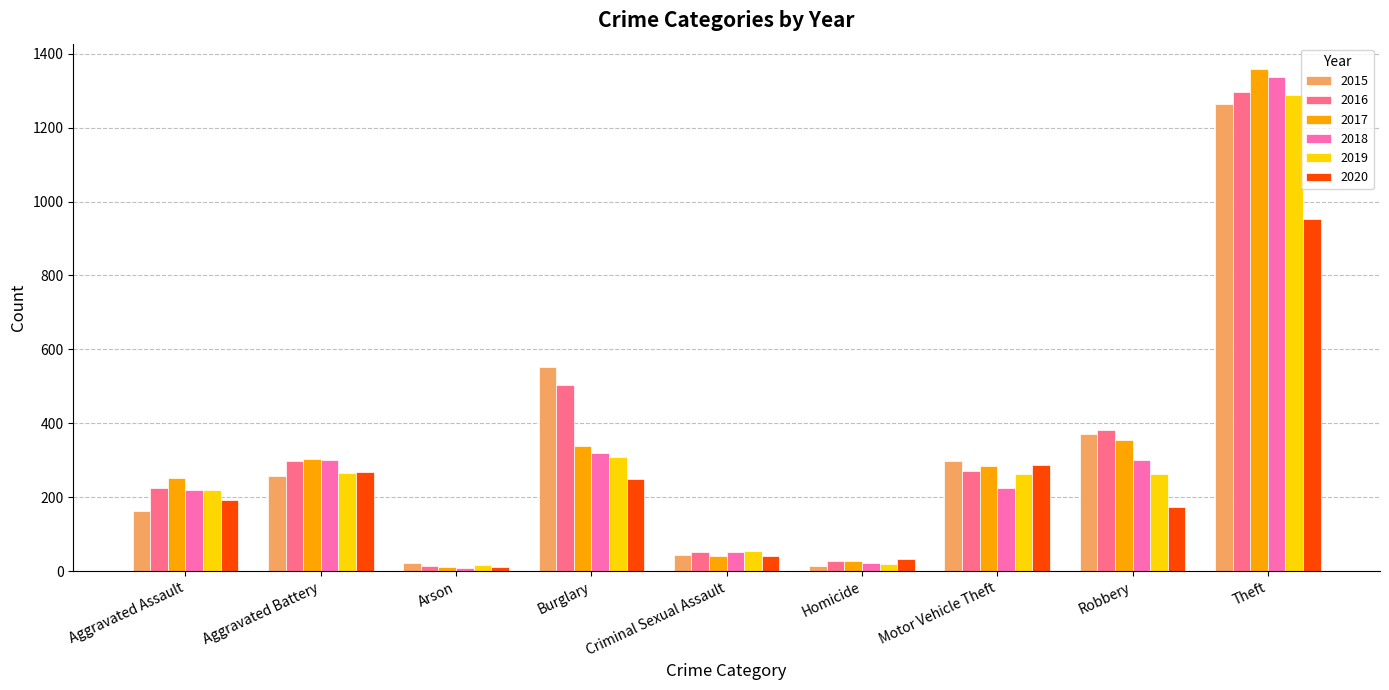

What is the label of the 9th bar from the left?

Theft